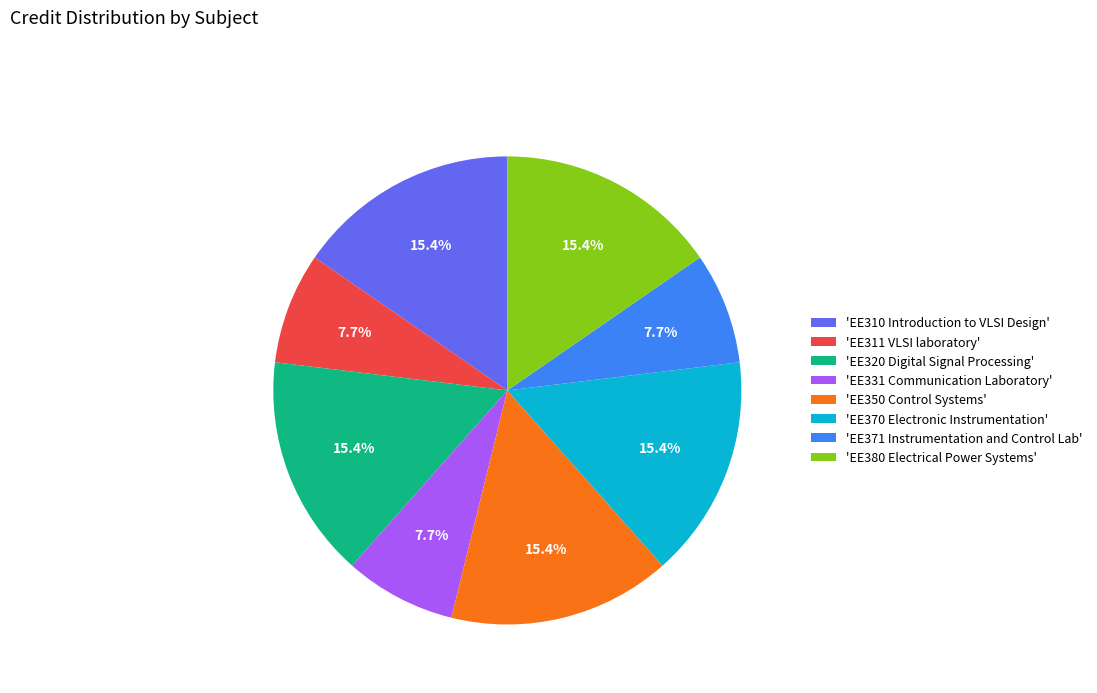

Is there a majority slice in this chart?

No